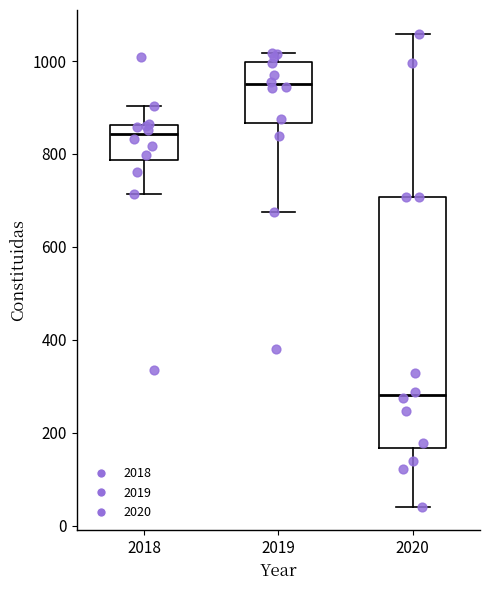

Comparing the boxes themselves (not the whiskers), which one is the tallest?

2020